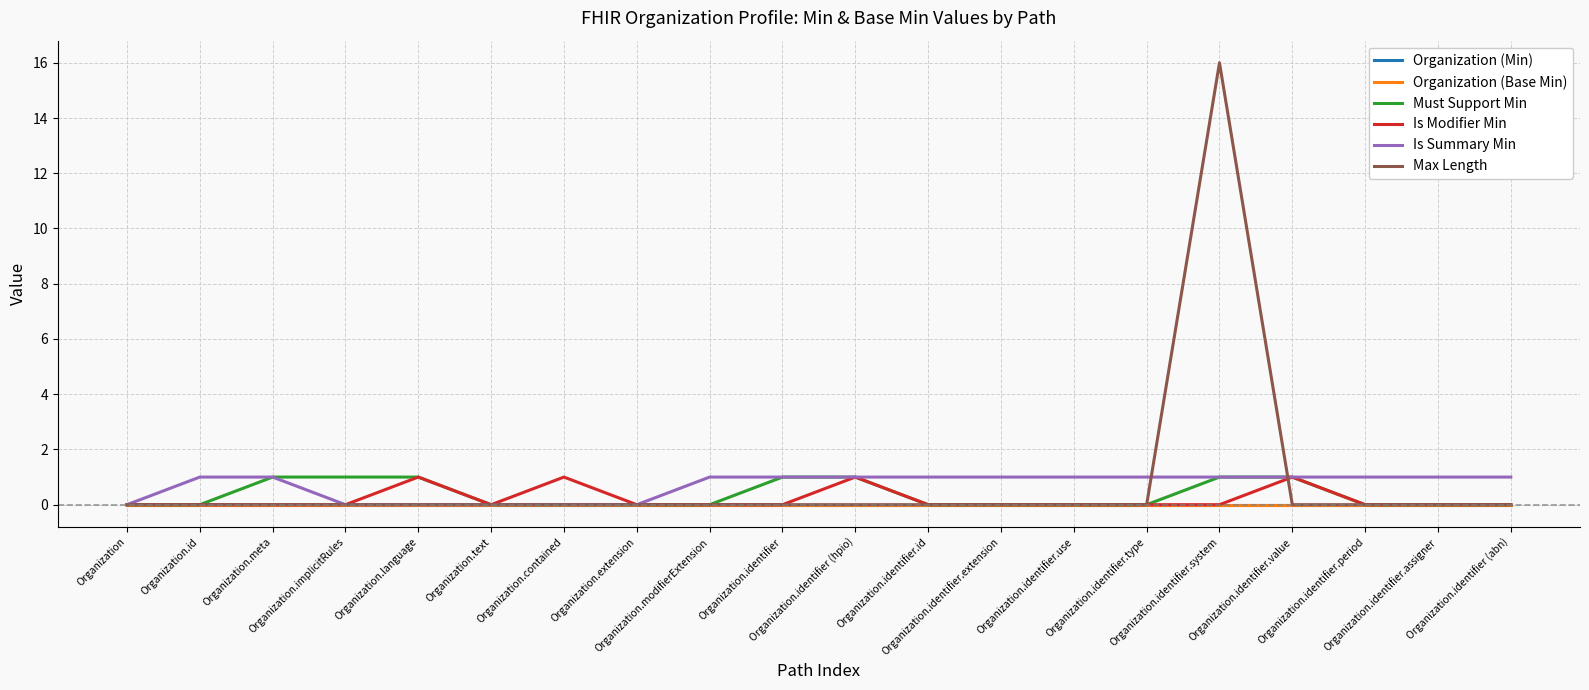

At how many categories does at least one series exceed 15?

1